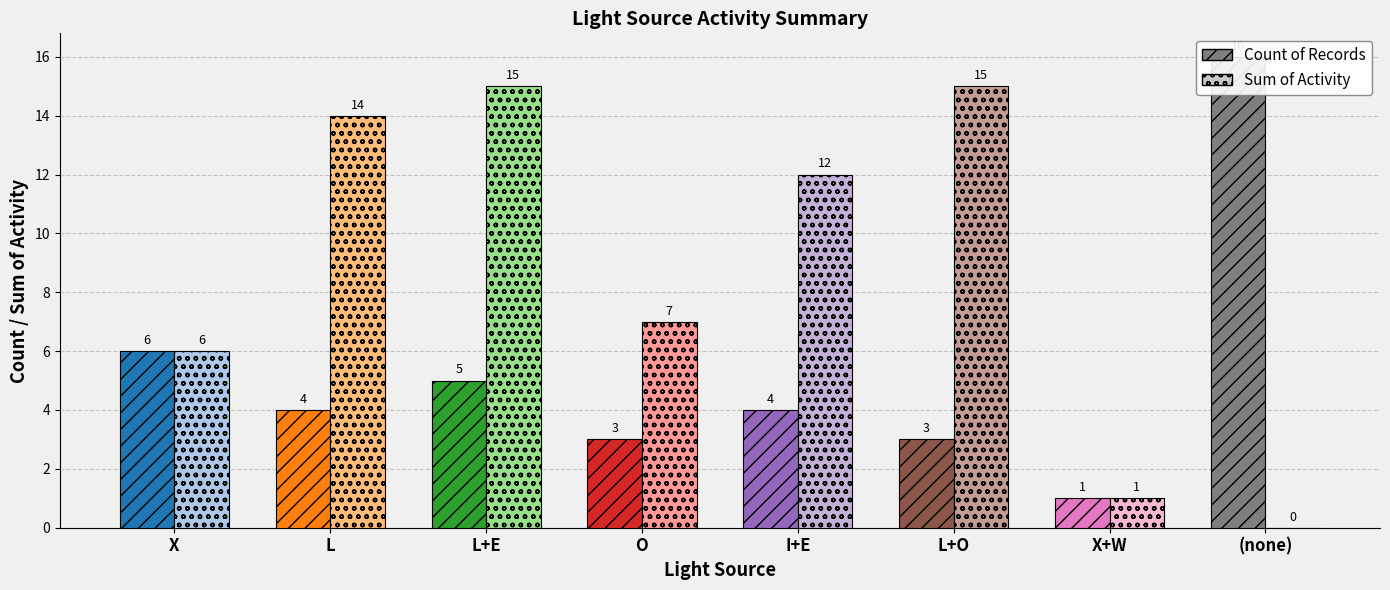

Reading left to right, transcribe all the data shown in this chart.

Count of Records: 6	4	5	3	4	3	1	16
Sum of Activity: 6	14	15	7	12	15	1	0